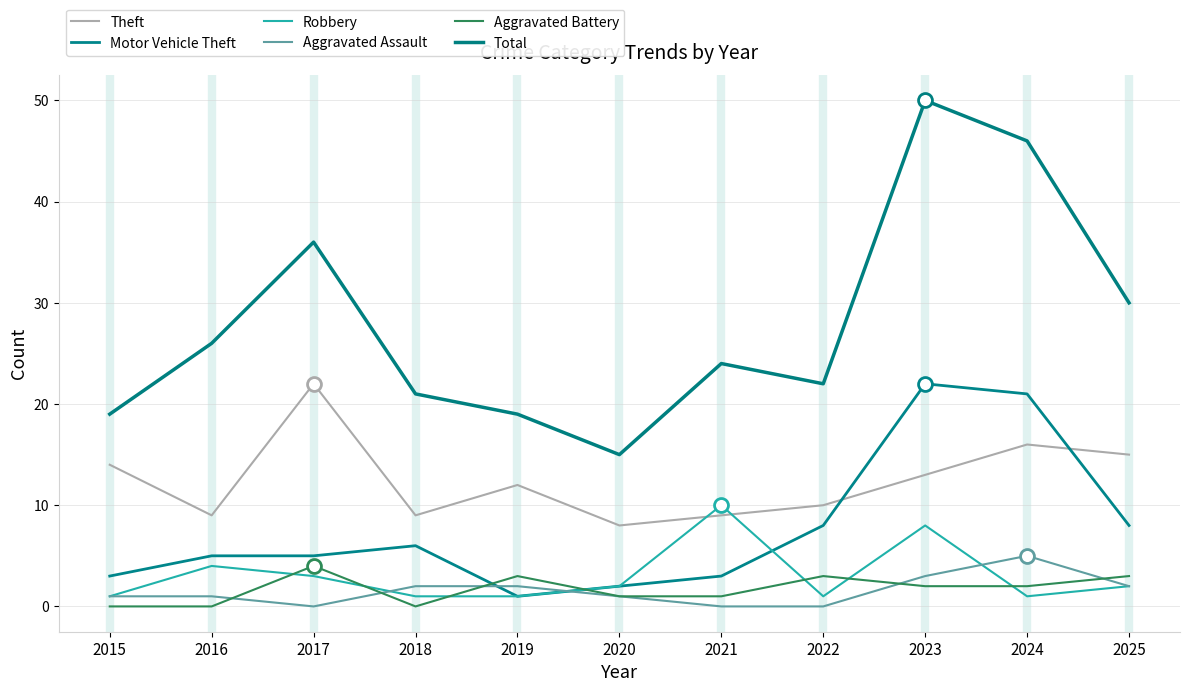

The Total series shows 21 at 2018. True or false?

True